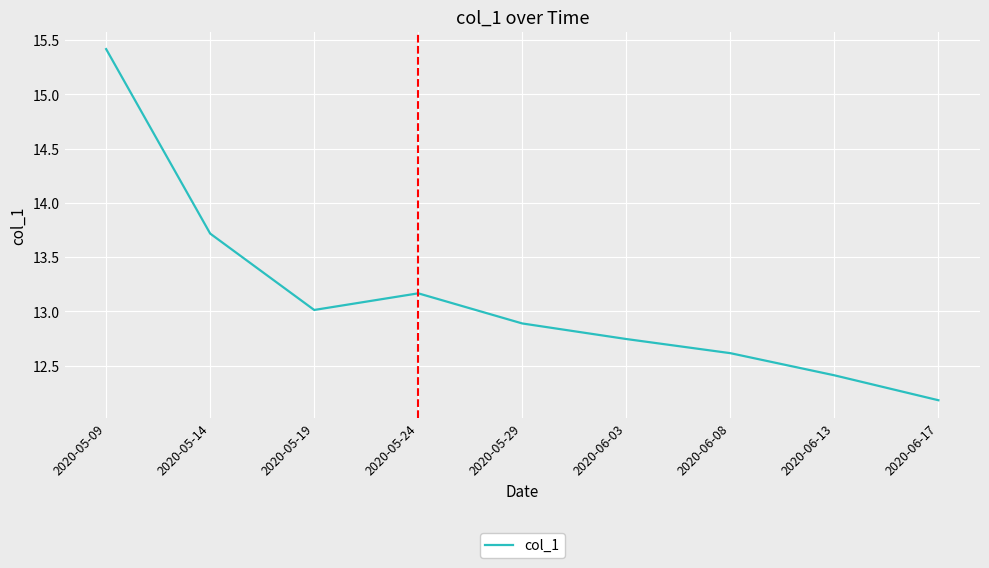

The chart shows a value of 18.2 at 2020-06-08. True or false?

False